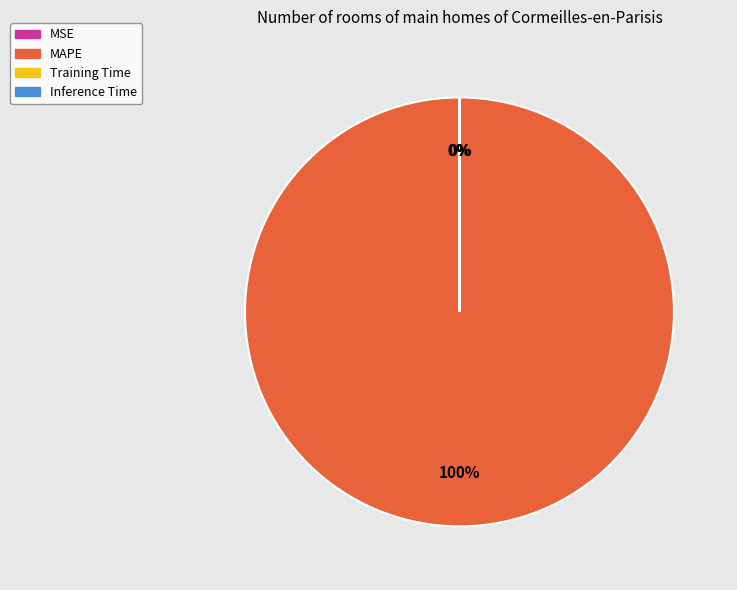

To the nearest percent, what is the difference between the largest and smallest slice percentages?

100%